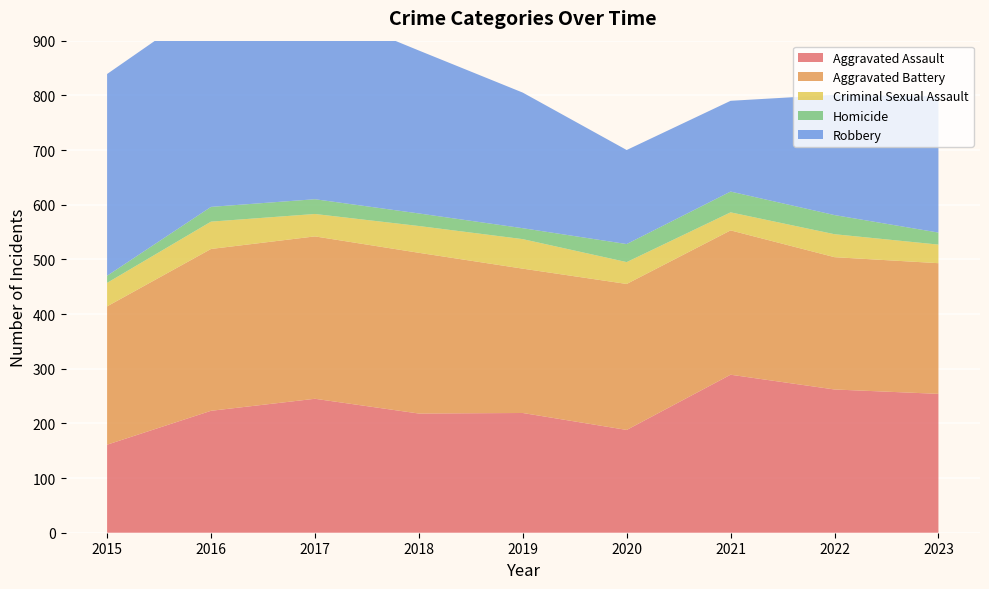

Reading right to left, what are all the values shown in this chart?

Aggravated Assault: 254	262	289	188	219	218	245	223	161
Aggravated Battery: 239	242	264	267	264	294	297	296	253
Criminal Sexual Assault: 34	42	33	40	54	49	41	50	43
Homicide: 22	35	38	33	20	23	27	27	13
Robbery: 249	220	166	172	248	298	350	375	369